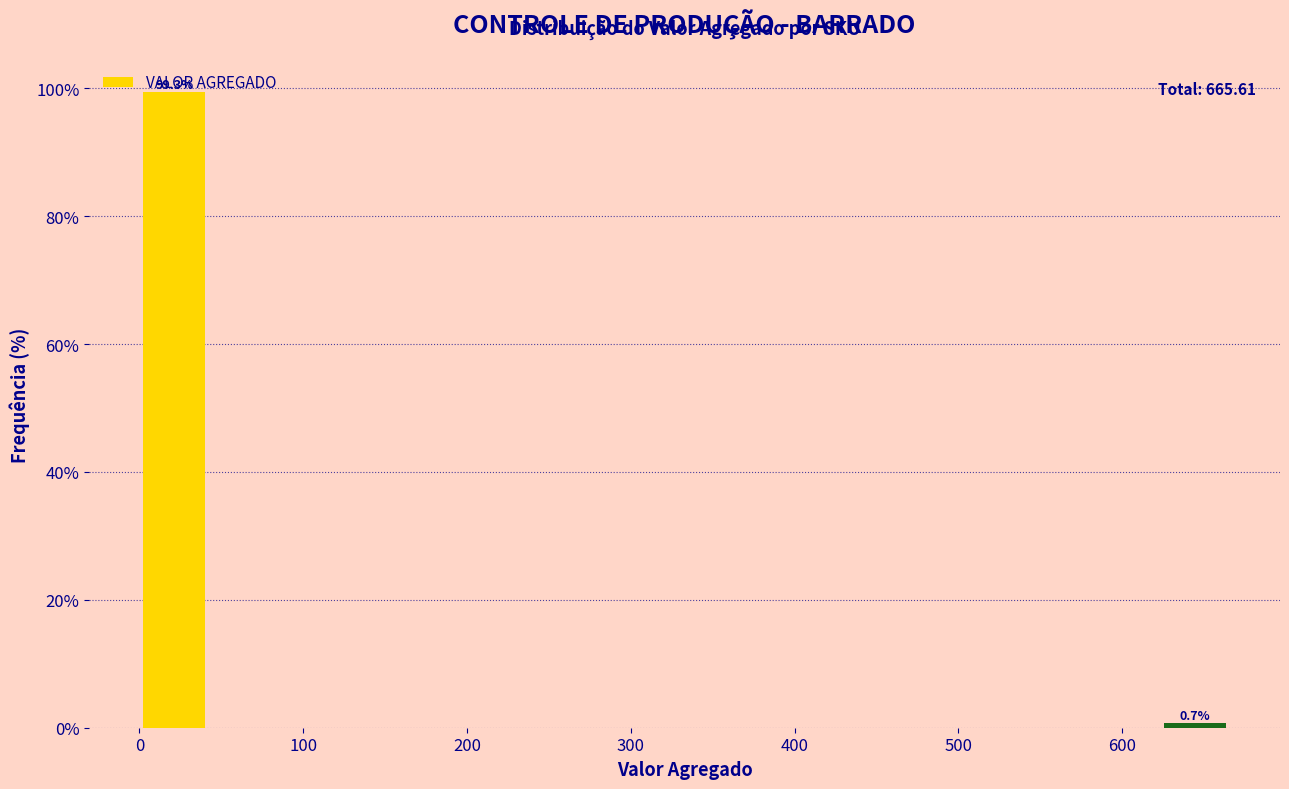

What is the value of the 2nd bar from the left?

0.7